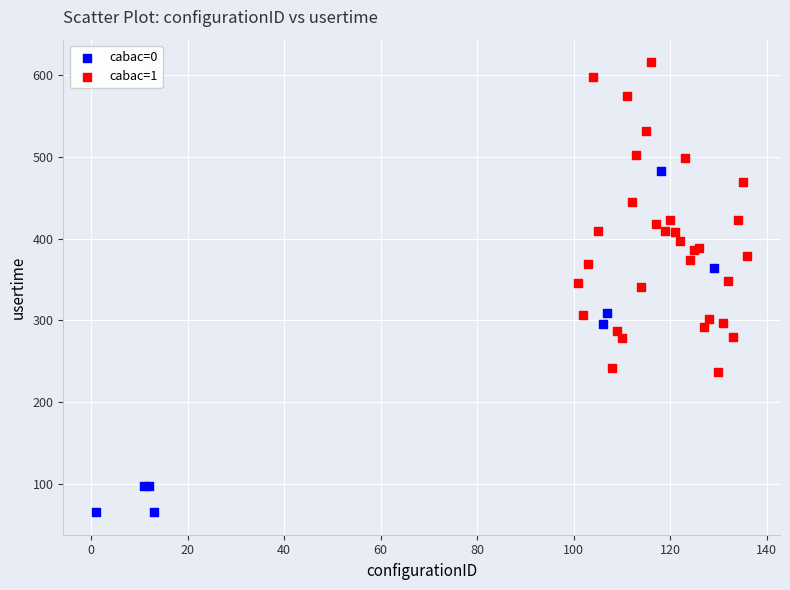

Which series contains the highest Y value?

cabac=1